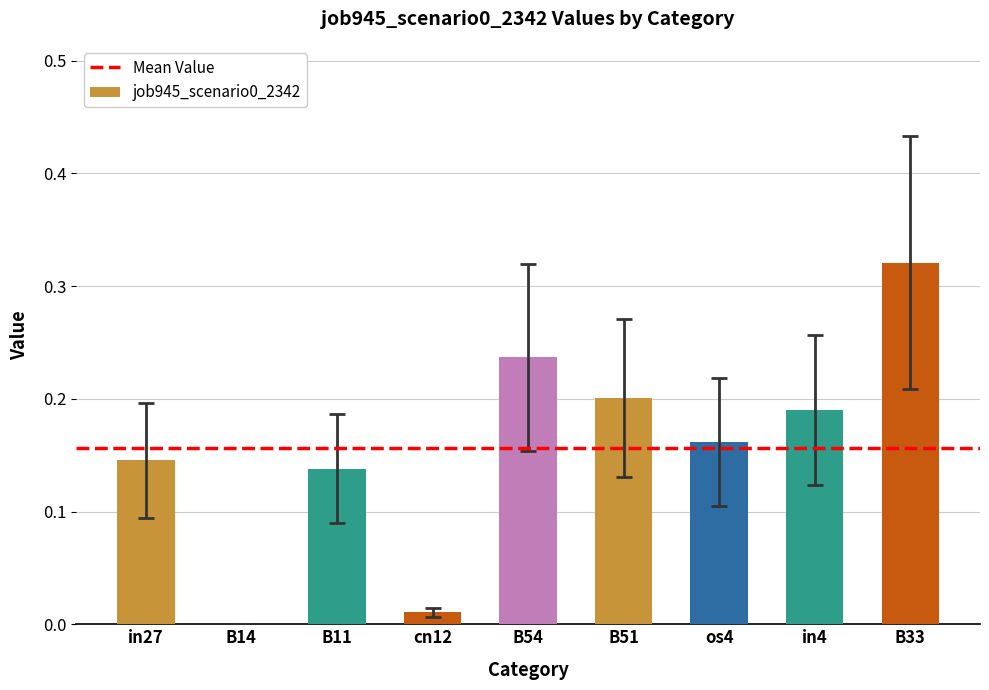

Does the chart contain stacked bars?

No